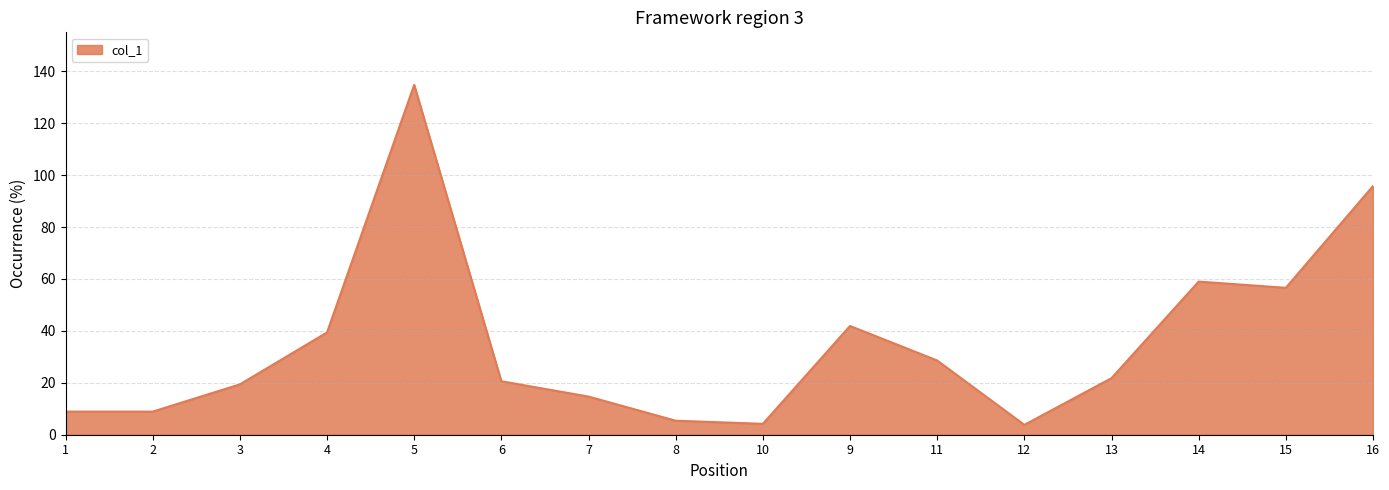

How many interior local peaks (higher than both neighbors) does the data have?

3